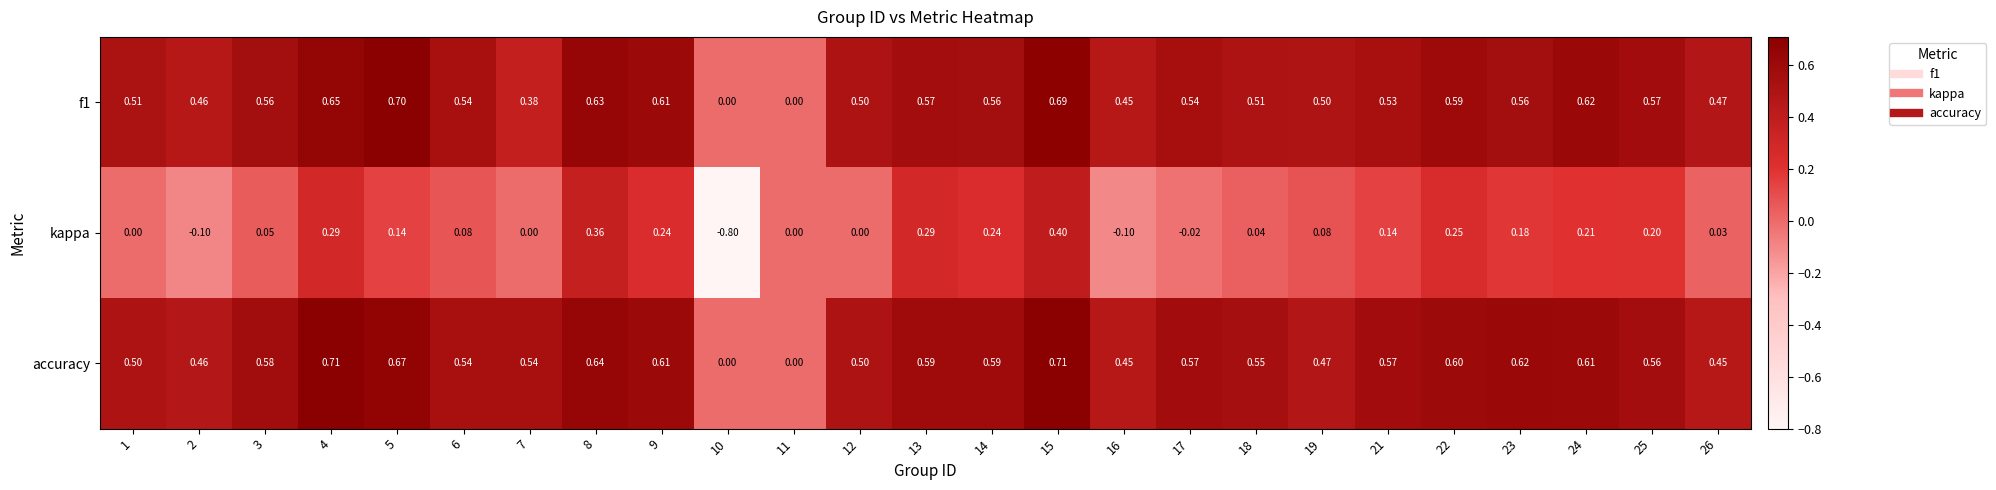

At which category is the sum across all series the highest?

15